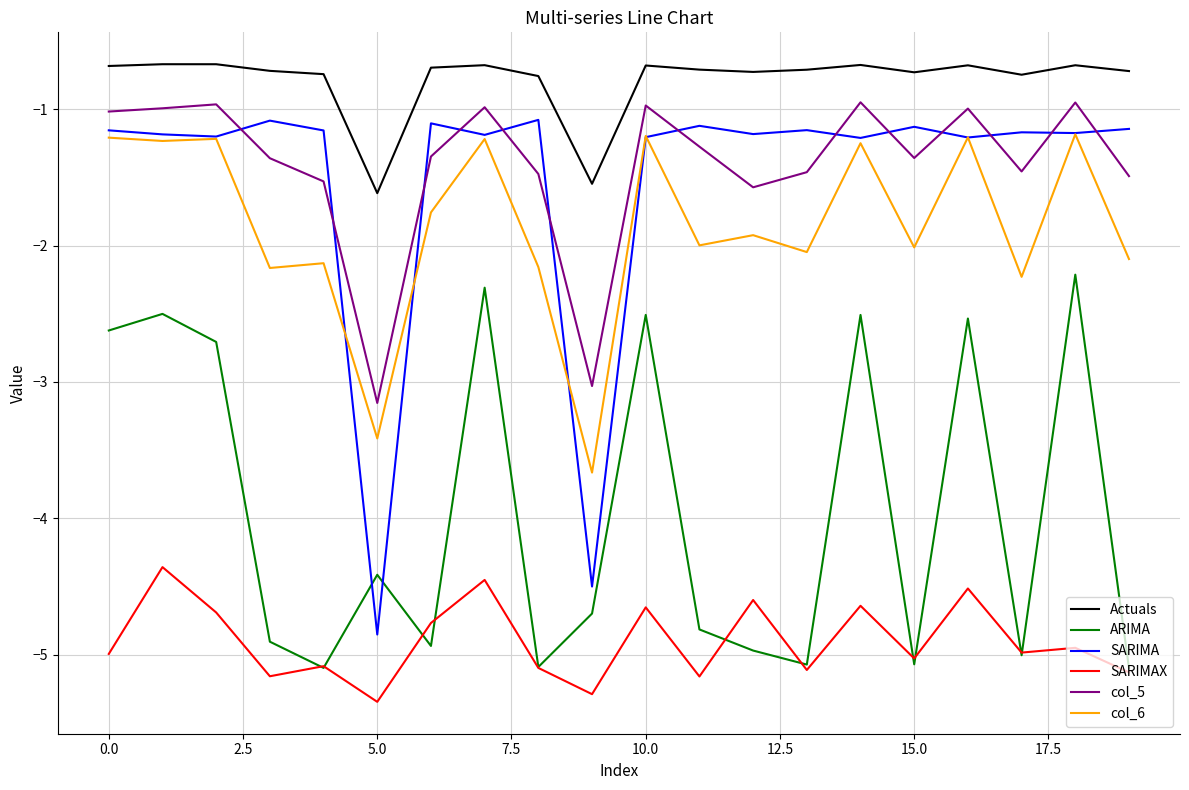

Does the chart have visible grid lines?

Yes